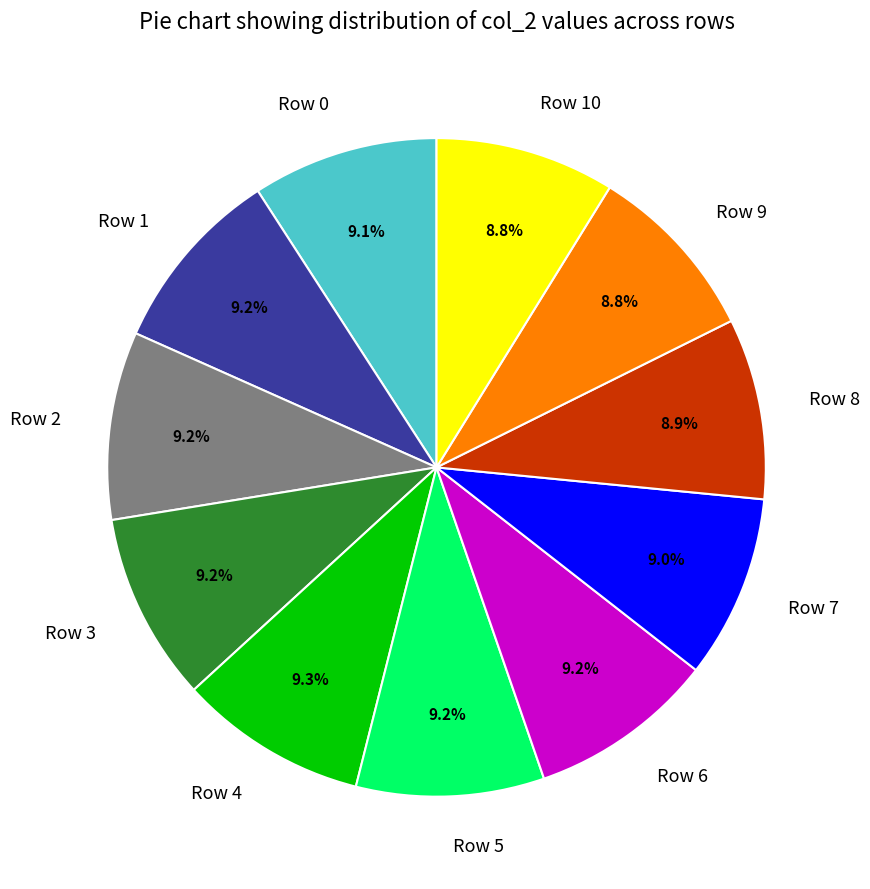

Combined, do Row 8 and Row 7 account for over 50%?

No